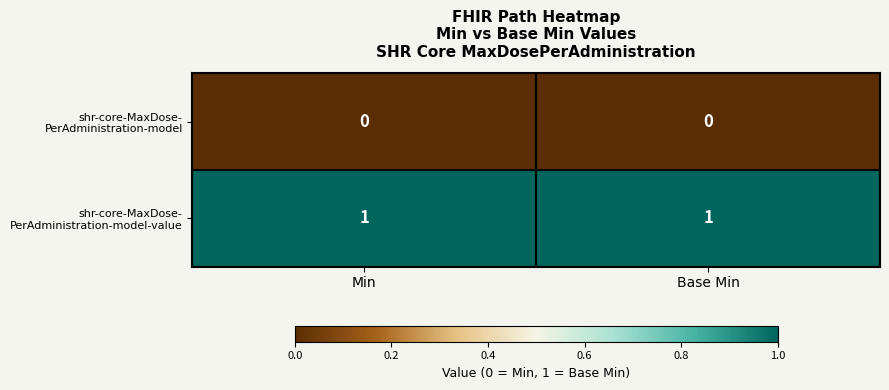

What is the total value across all series at Min?

1